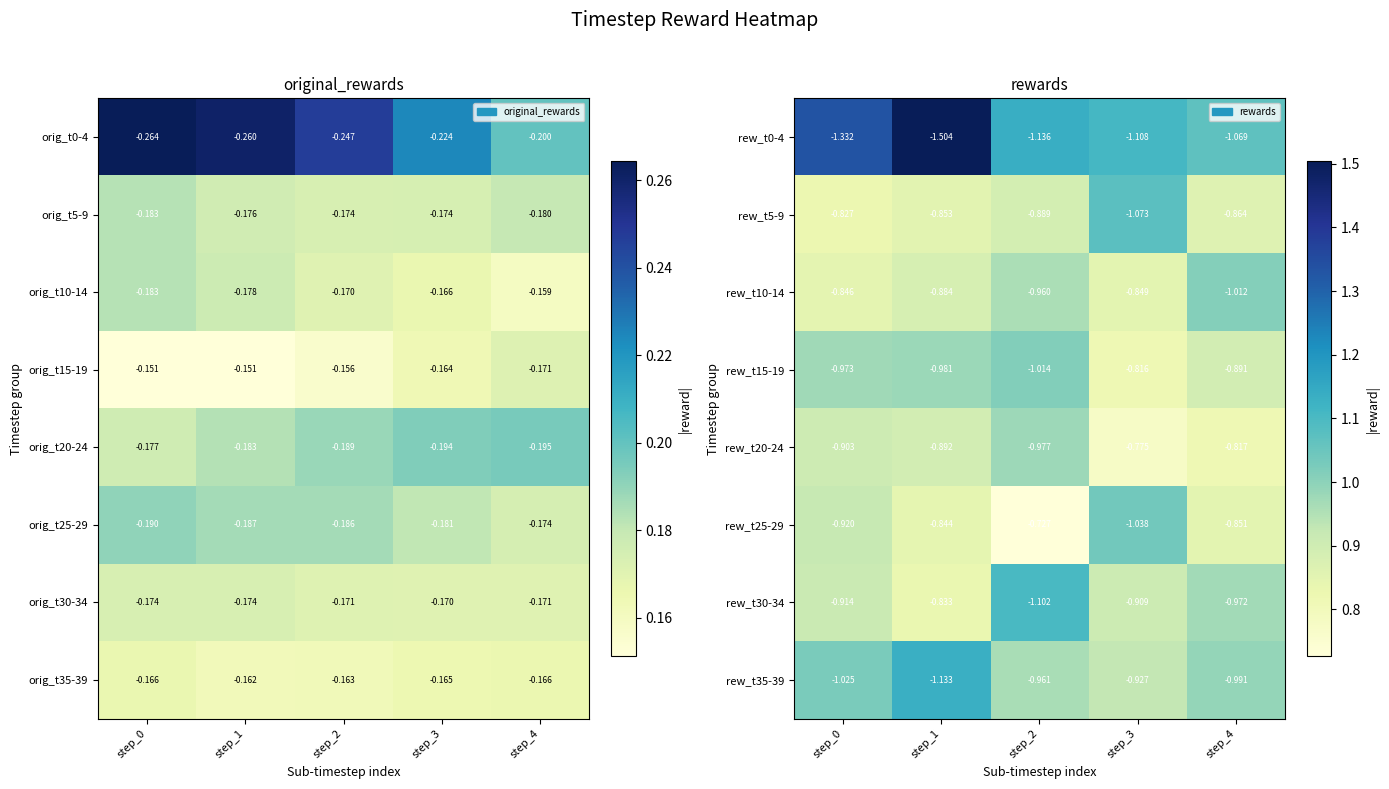

At which label is rew_t15-19 closest to 0?

step_3